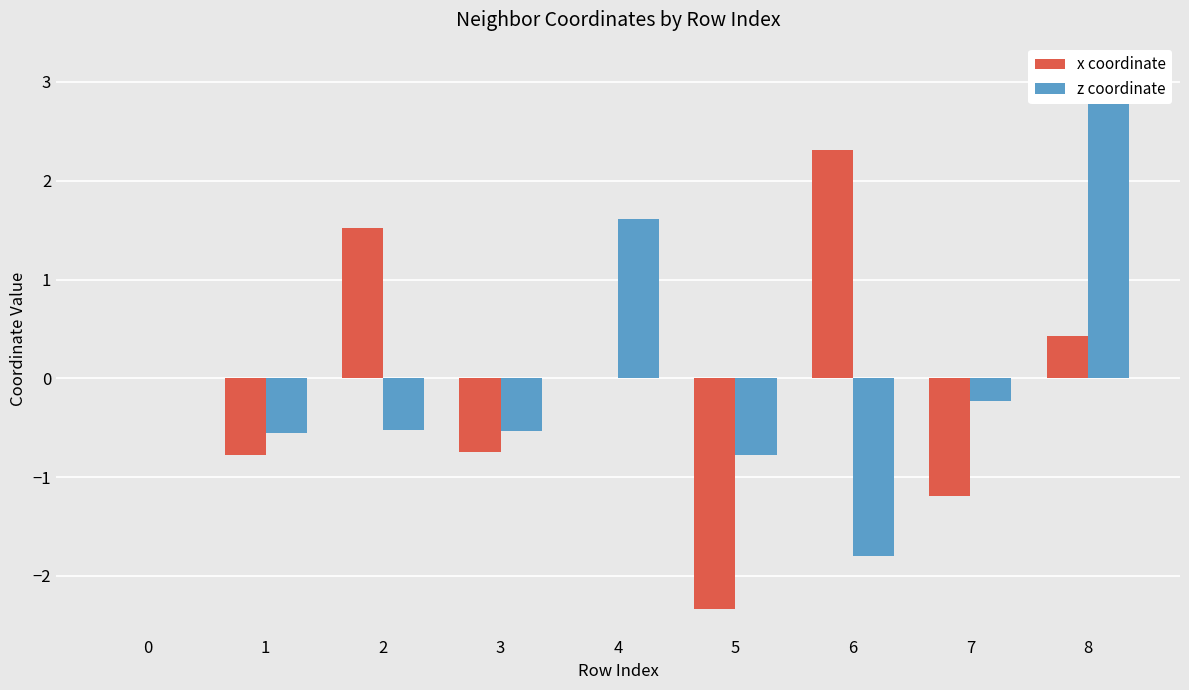

Are the bars horizontal?

No